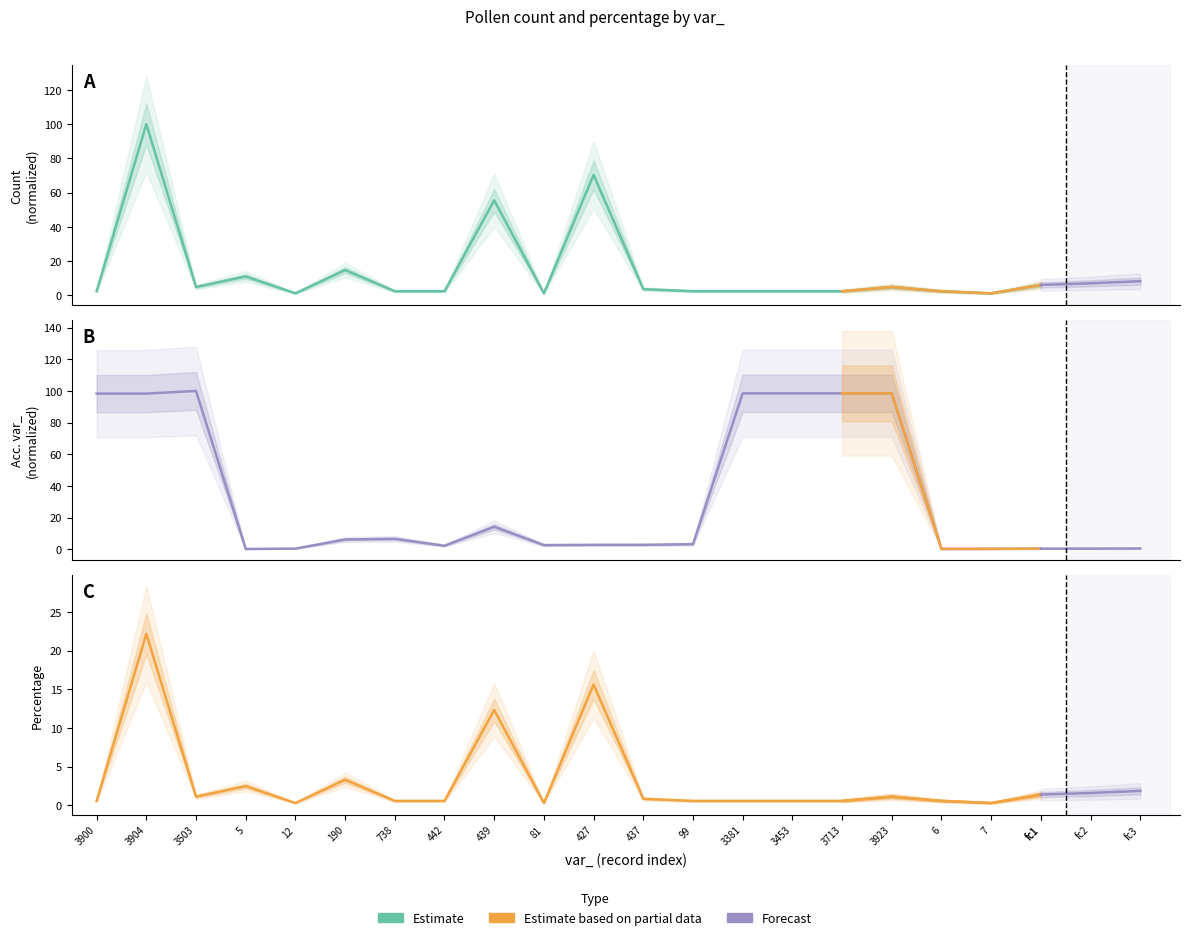

Is the value of percentage at 190 greater than the value of count at 738?

Yes